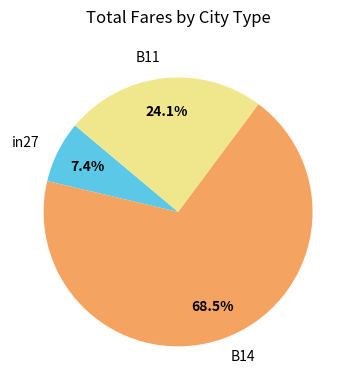

Rank the categories by value from highest to lowest.

B14, B11, in27